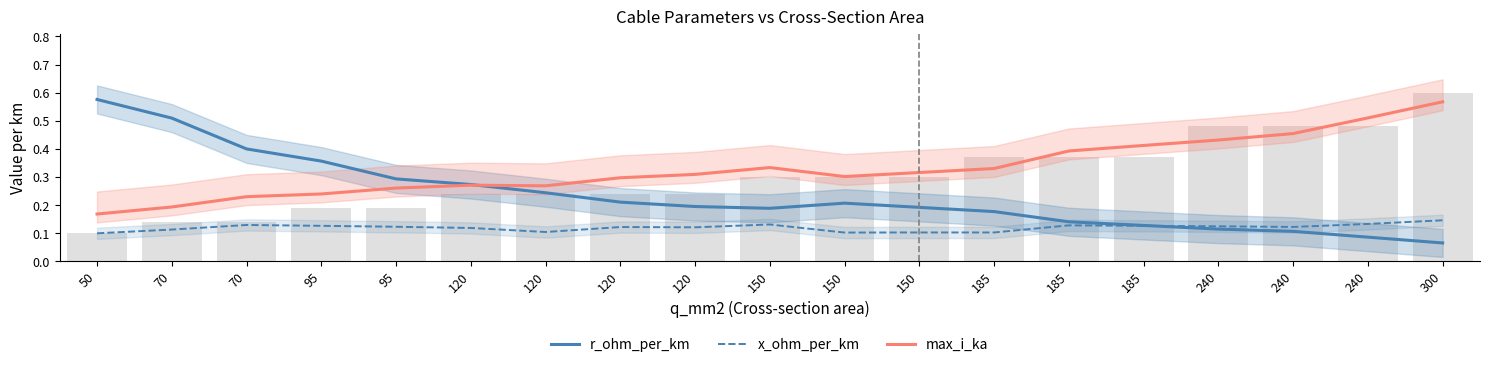

What is the average value of the x_ohm_per_km series?

0.1